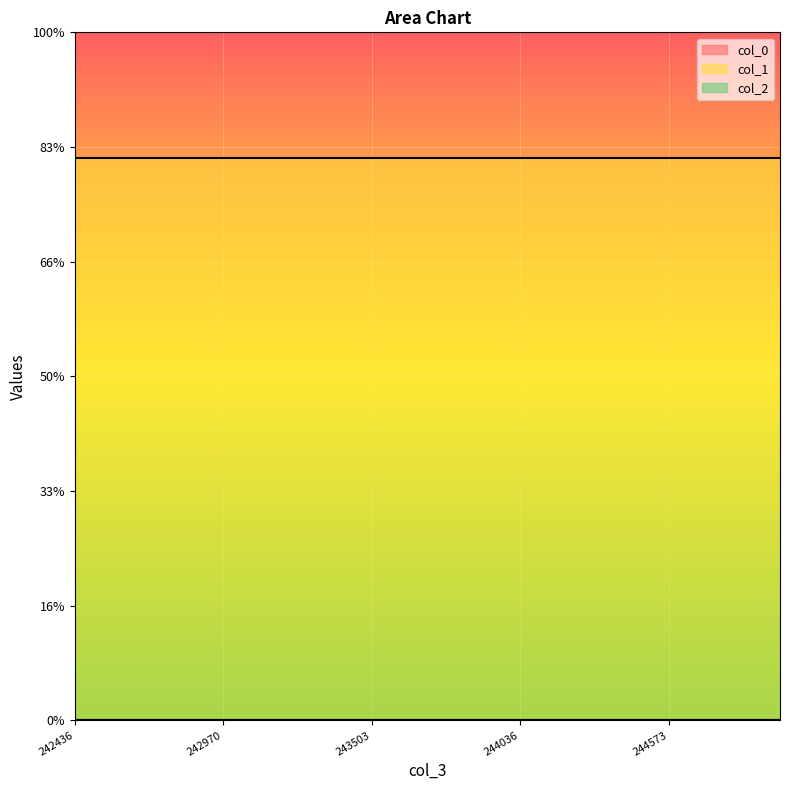

True or false: col_0 and col_2 intersect in this chart.

False